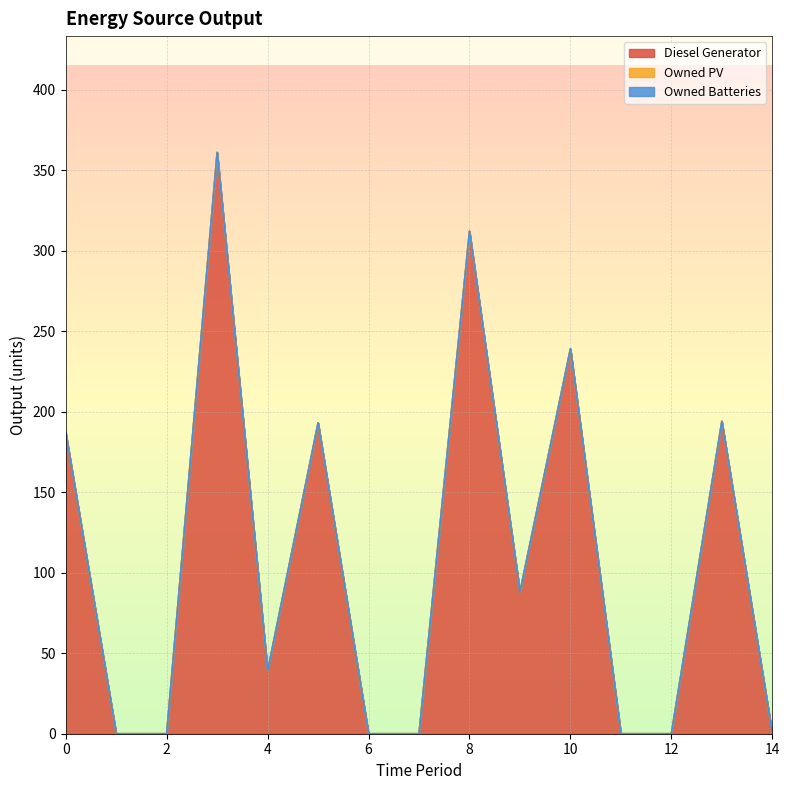

How many lines are shown in the chart?

3